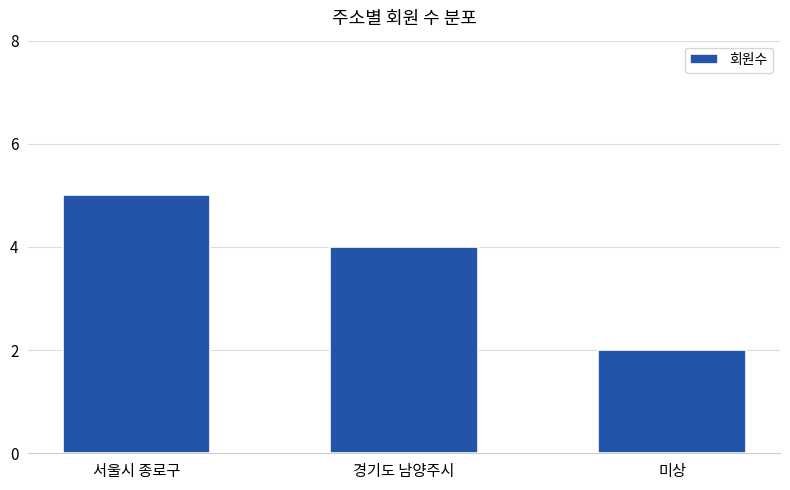

What is the difference between the maximum and minimum values?

3